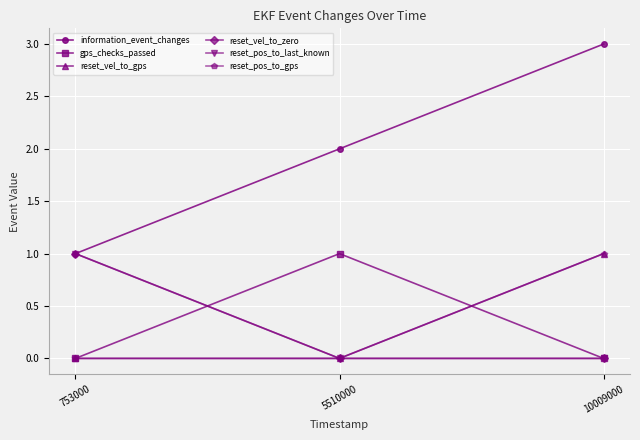

What is the total value across all series at 753000?

3